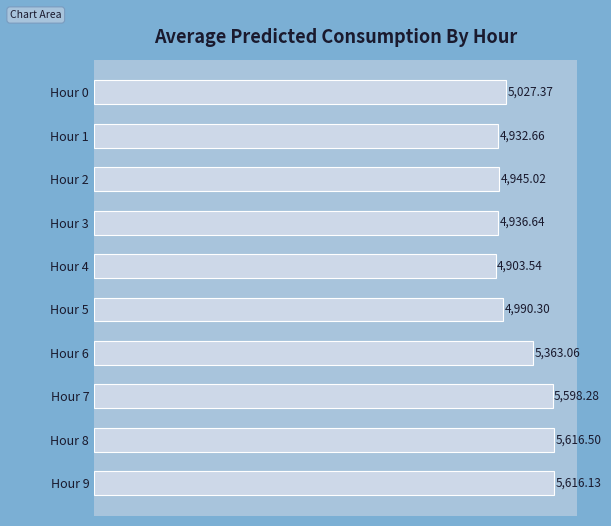

Rank the categories by value from lowest to highest.

Hour 4, Hour 1, Hour 3, Hour 2, Hour 5, Hour 0, Hour 6, Hour 7, Hour 9, Hour 8